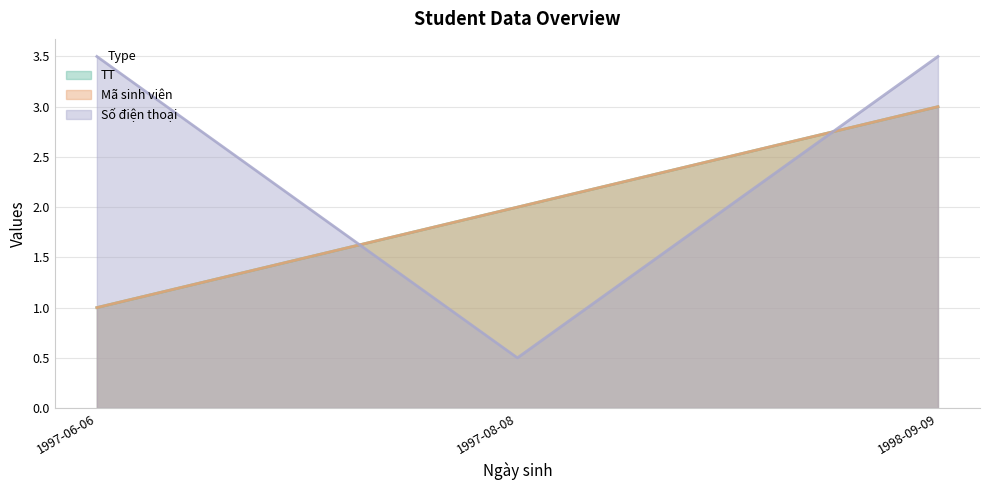

What is the difference between the highest and lowest values at 1997-08-08?

1.5